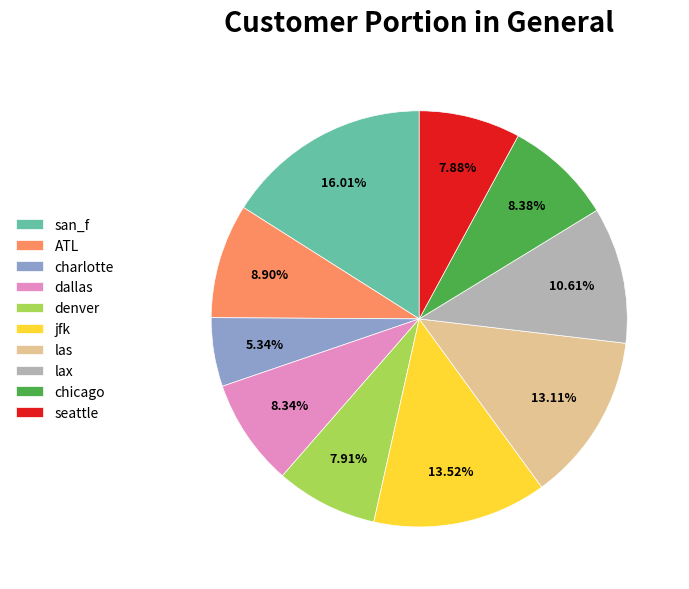

True or false: seattle accounts for 1% of the total.

False